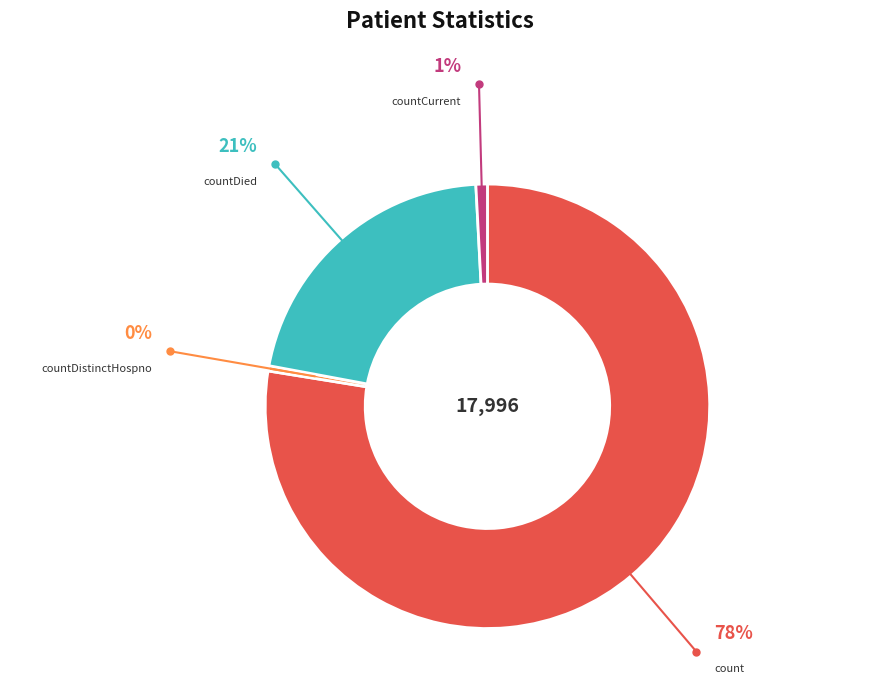

Which category has the biggest portion of the pie?

count